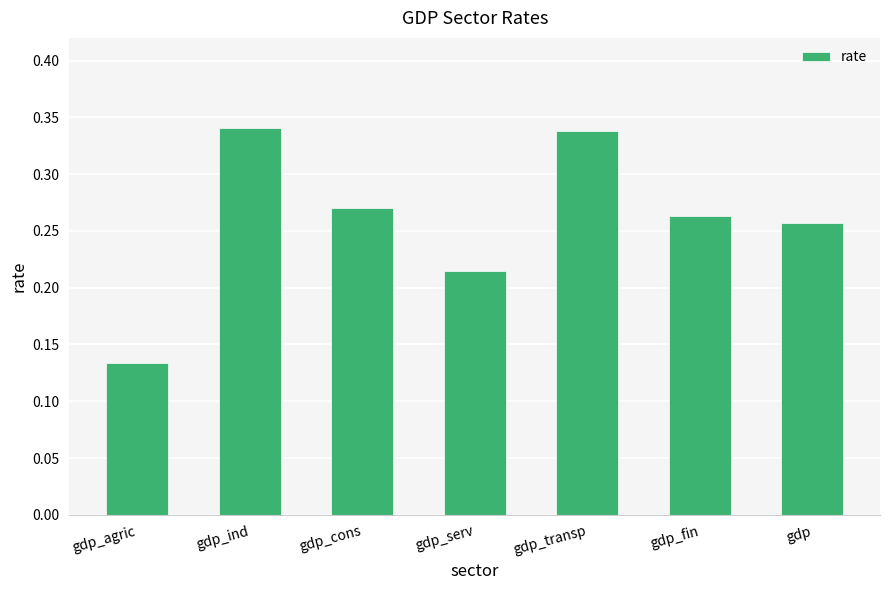

What is the change in value from gdp_agric to gdp_cons?

+0.1